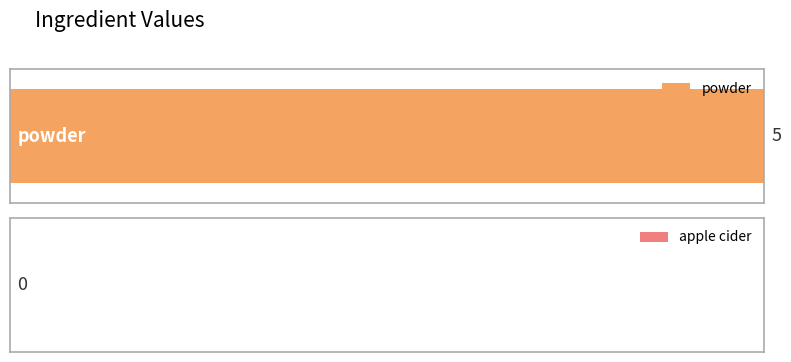

What is the label of the 1st bar from the right?

apple cider